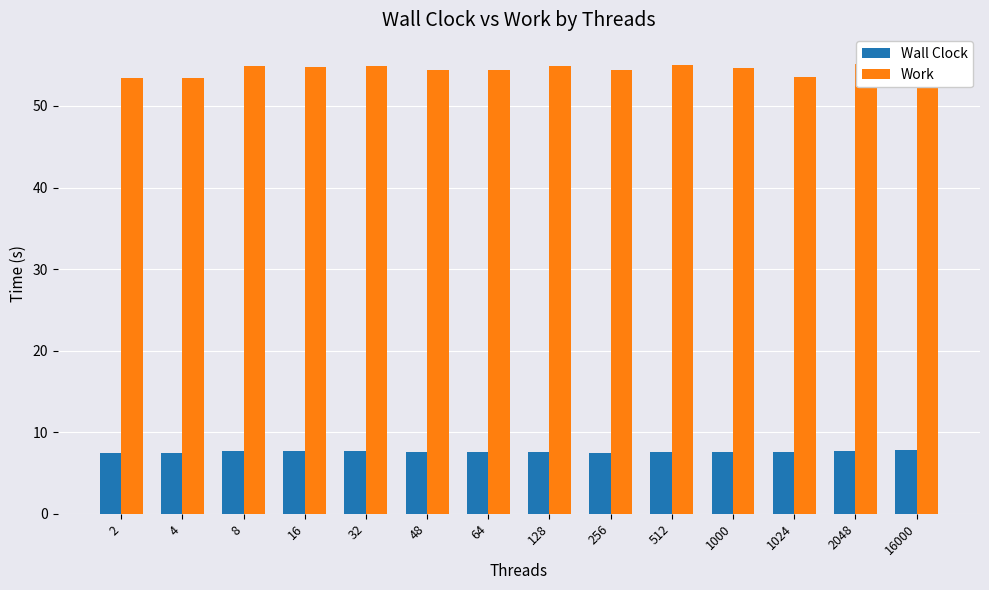

The Work series shows 91.1 at 2048. True or false?

False